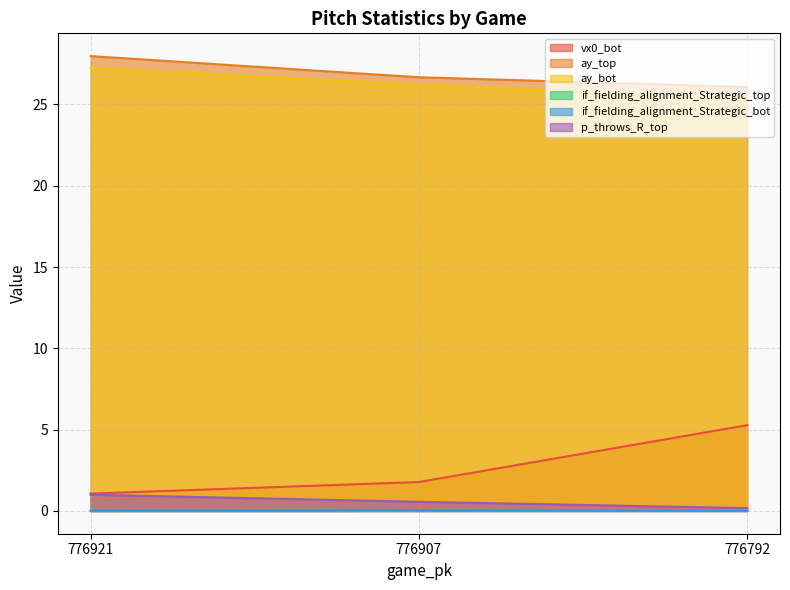

The ay_bot series shows 18.5 at 776921. True or false?

False